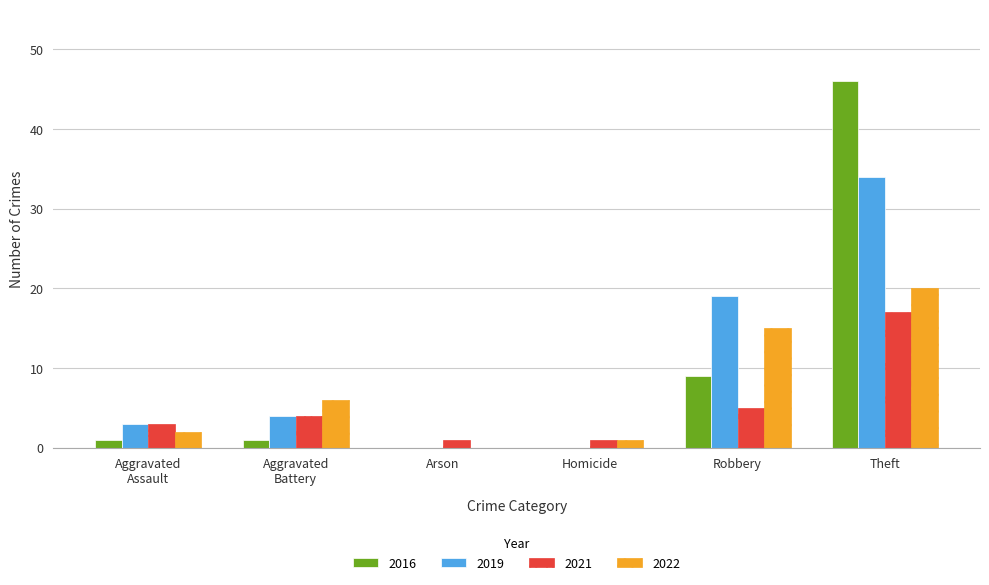

Which category has the highest value in the 2021 series?

Theft